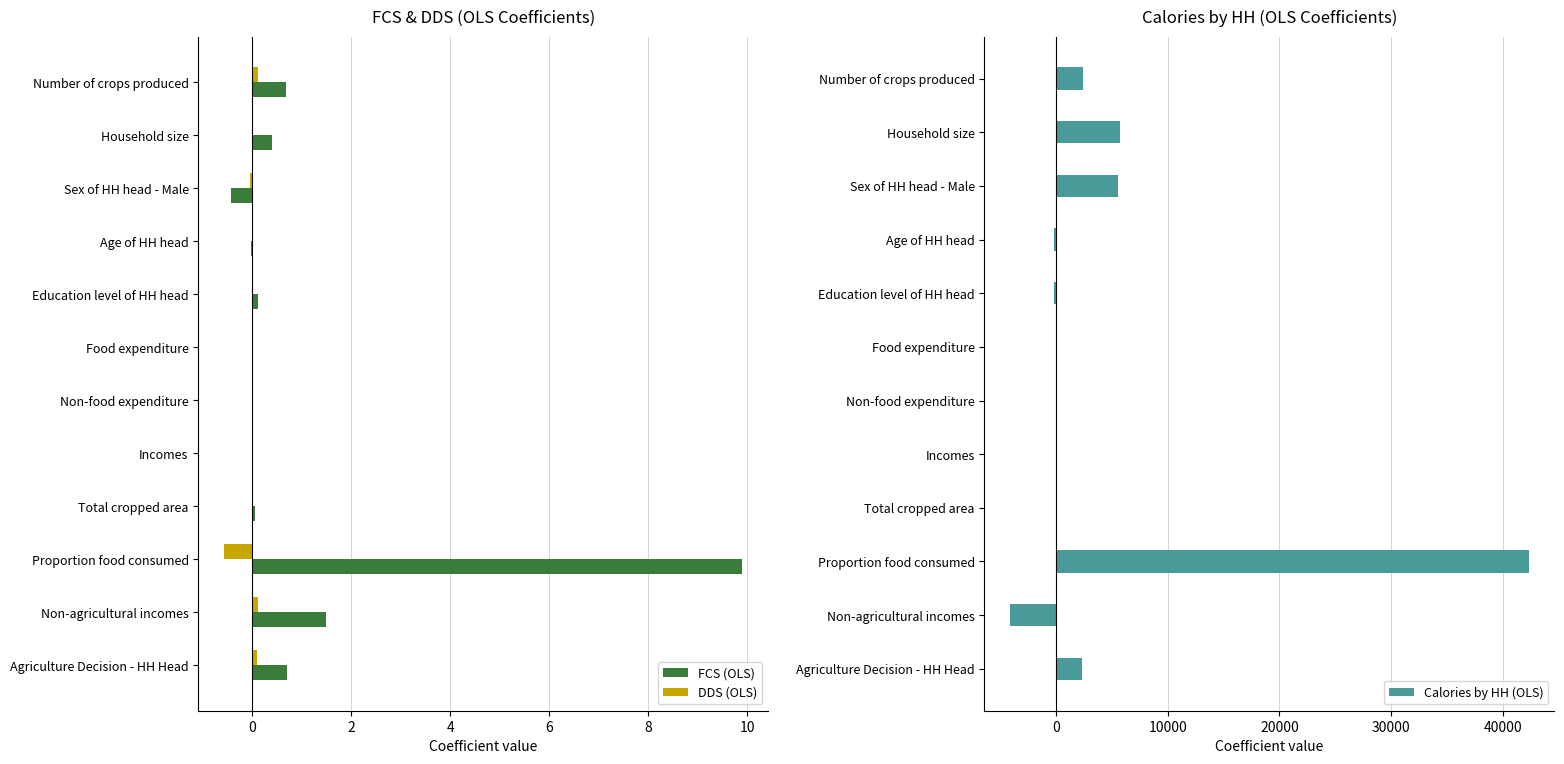

Is the value of DDS (OLS) at Proportion food consumed greater than the value of FCS (OLS) at Agriculture Decision - HH Head?

No